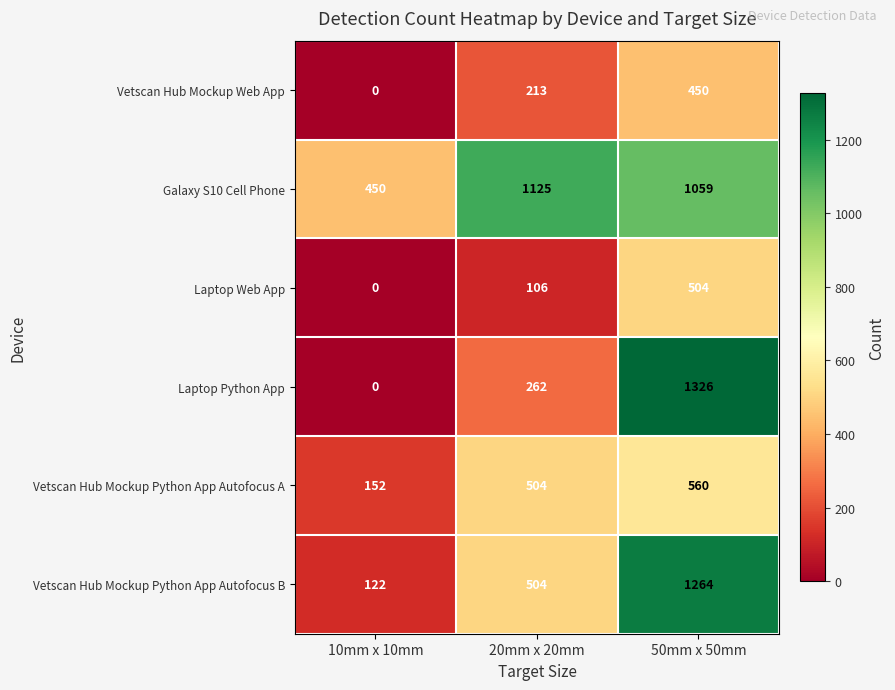

How many data points does each series have?

3